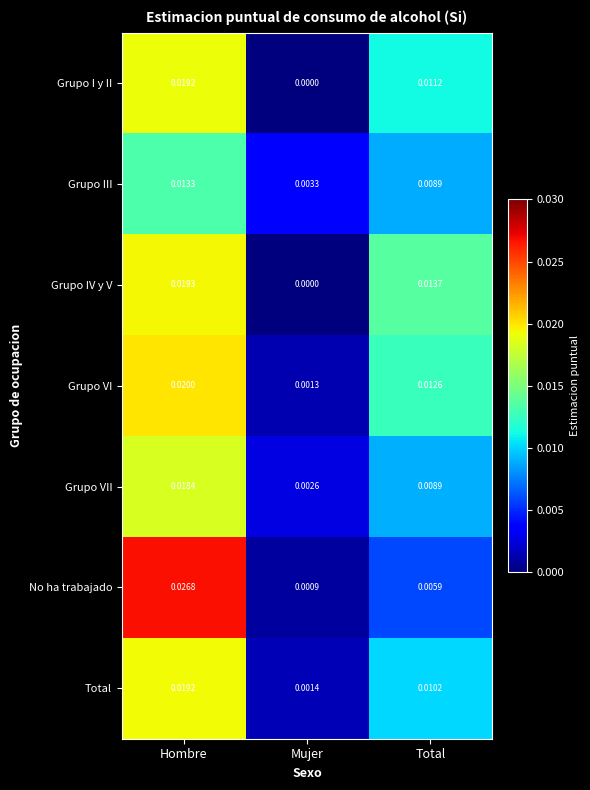

Which series has the largest range (max minus min)?

No ha trabajado